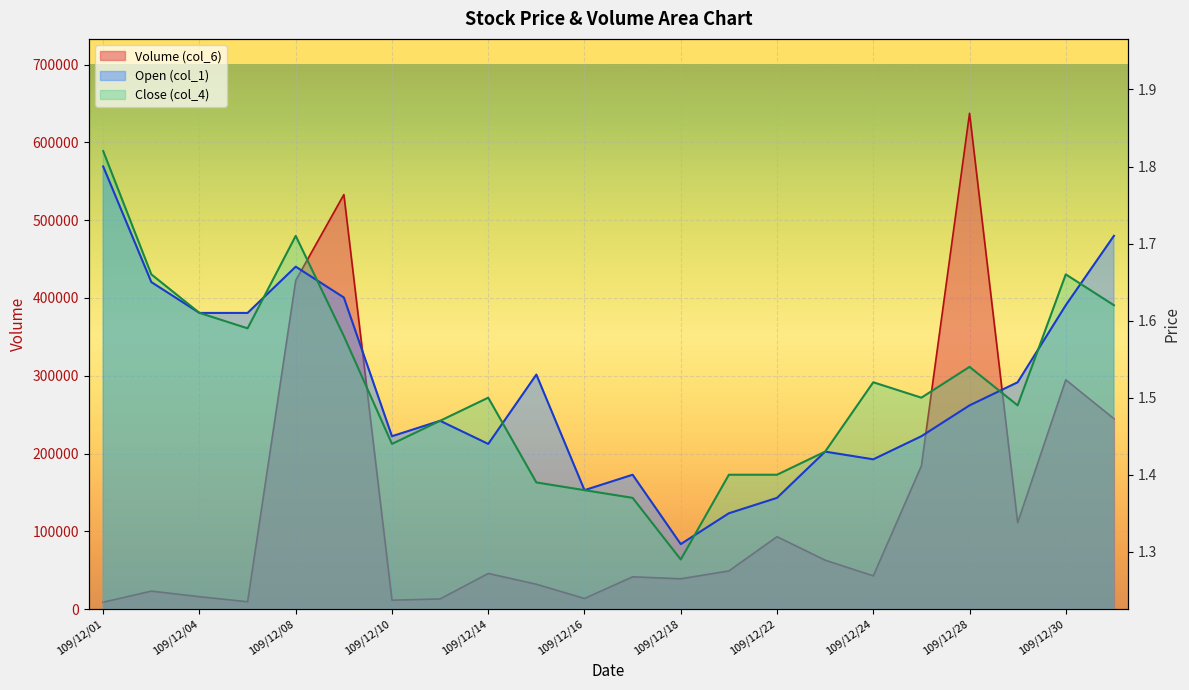

At which category does the chart reach its minimum across all series?

109/12/18